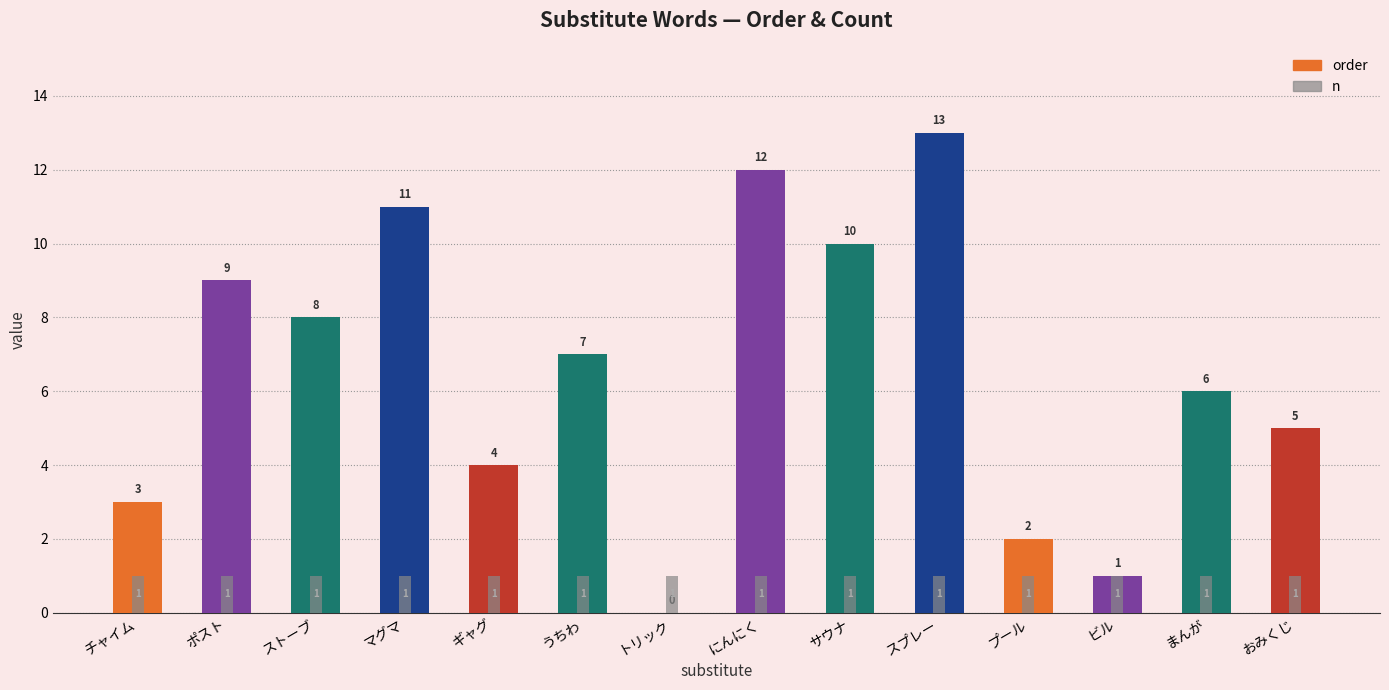

At which label does n reach its peak?

チャイム